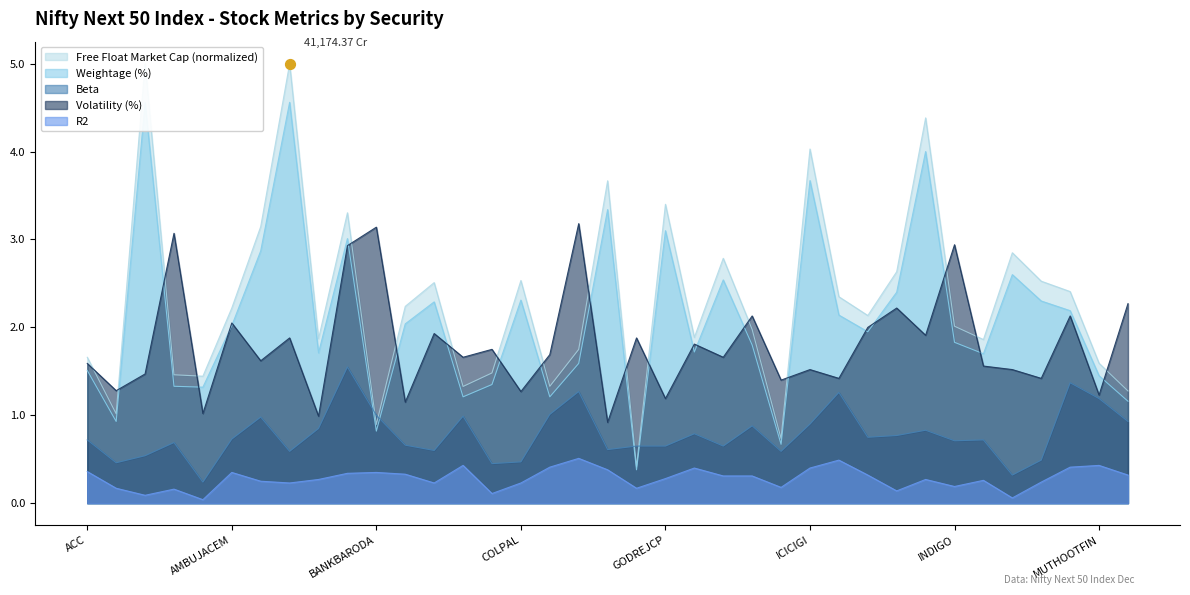

Is the value of Free Float Market Cap at HINDZINC greater than the value of Volatility at ICICIPRULI?

No